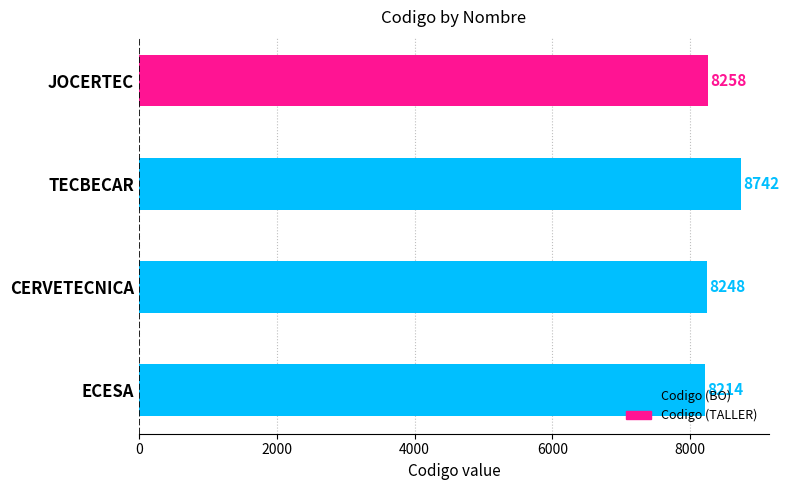

Is it true that the value at ECESA is 8214?

True